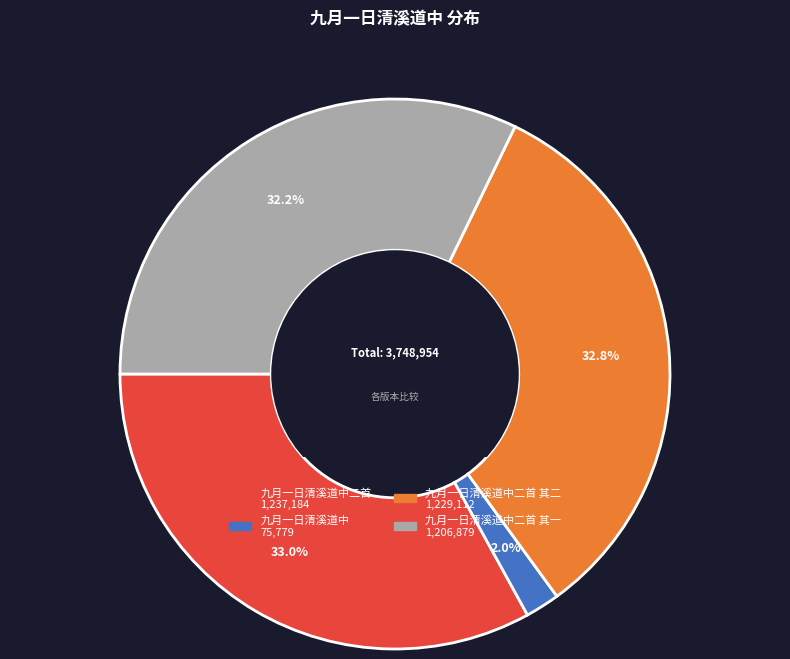

How many slices are in this pie chart?

4